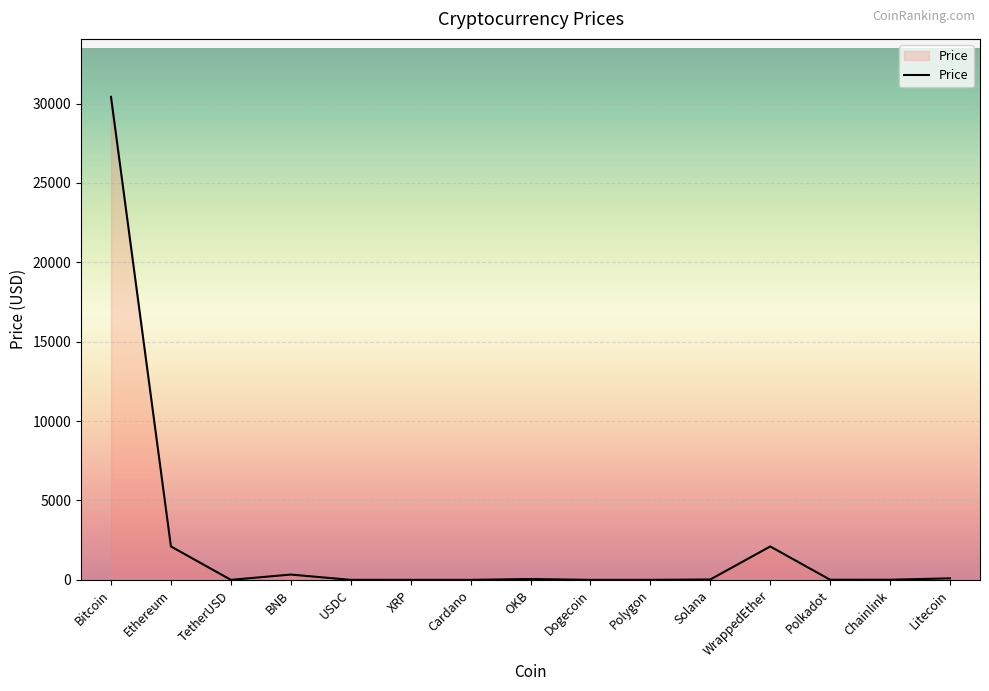

Where is the first local minimum?

TetherUSD